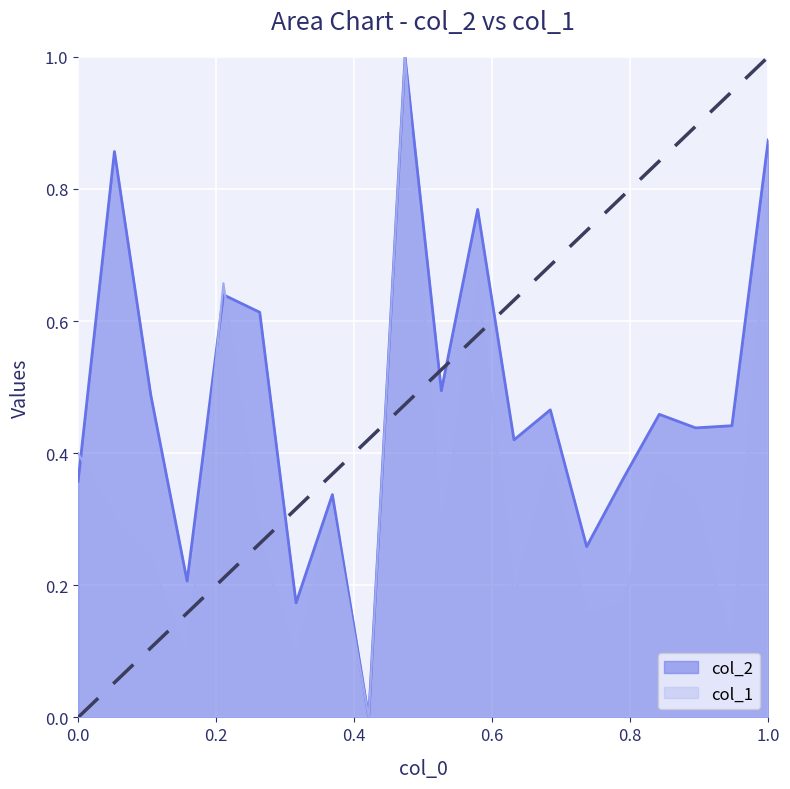

At how many categories does at least one series exceed 0?

19